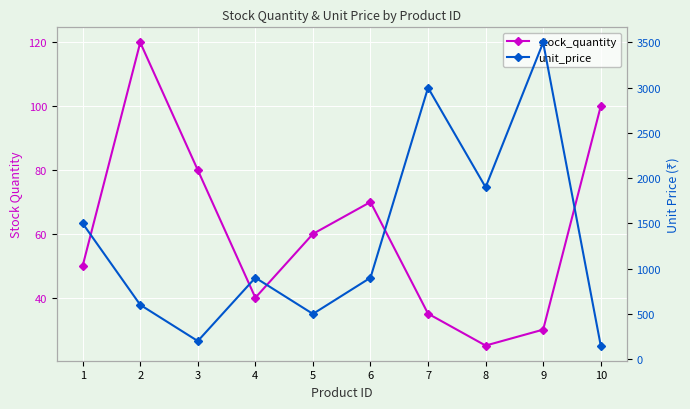

At which label does unit_price reach its peak?

9